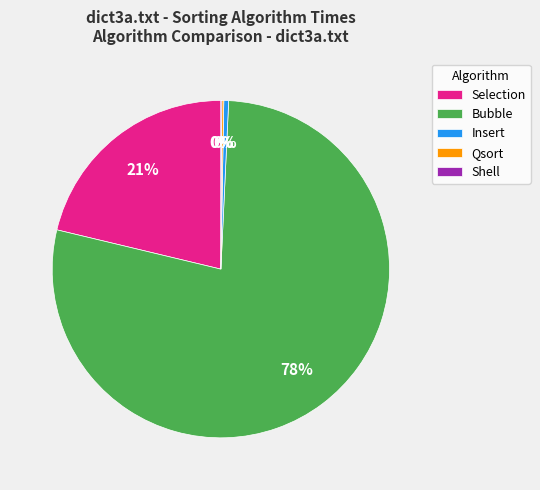

True or false: Insert accounts for 15% of the total.

False